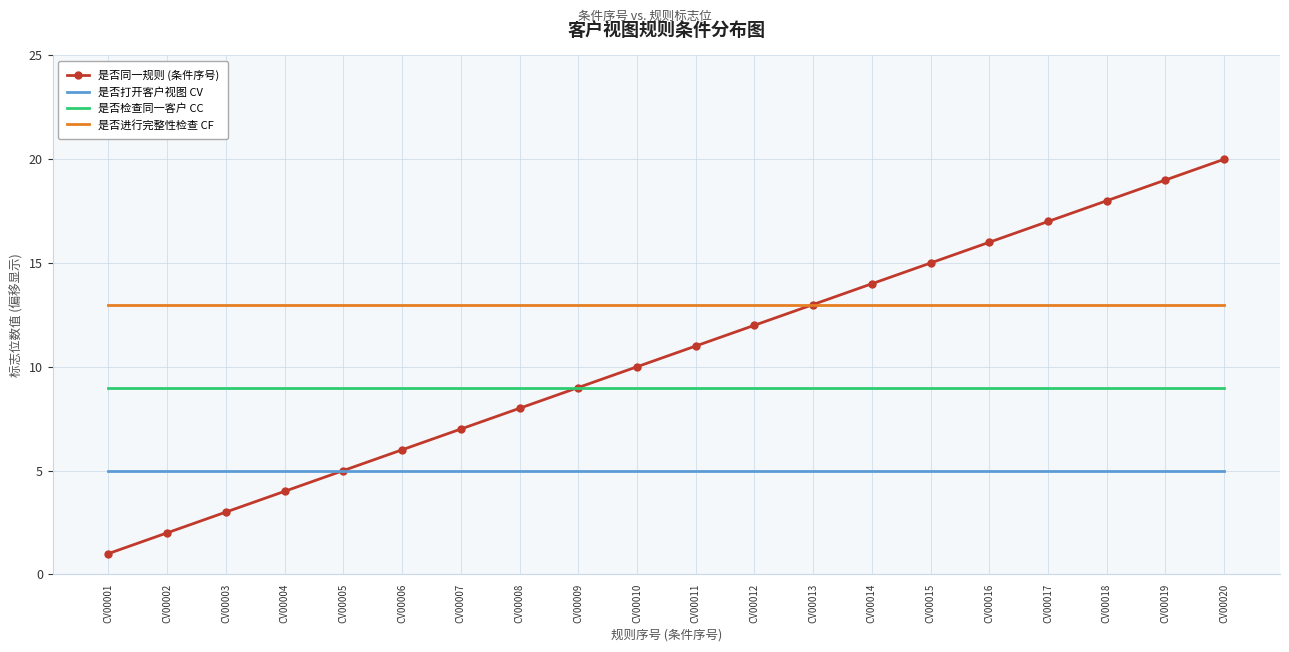

Reading left to right, extract all data points from this chart.

是否同一规则 (条件序号): 1	2	3	4	5	6	7	8	9	10	11	12	13	14	15	16	17	18	19	20
是否打开客户视图 CV: 5	5	5	5	5	5	5	5	5	5	5	5	5	5	5	5	5	5	5	5
是否检查同一客户 CC: 9	9	9	9	9	9	9	9	9	9	9	9	9	9	9	9	9	9	9	9
是否进行完整性检查 CF: 13	13	13	13	13	13	13	13	13	13	13	13	13	13	13	13	13	13	13	13